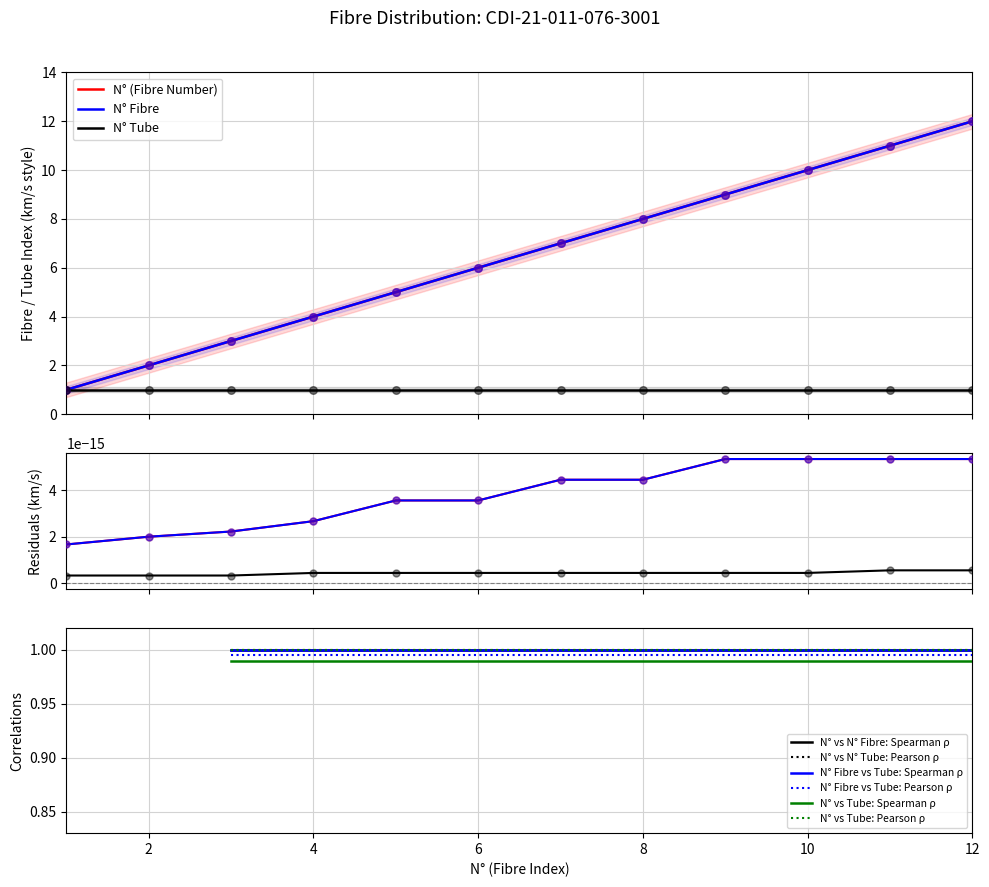

Which series contains the highest Y value?

N° (Fibre Number)